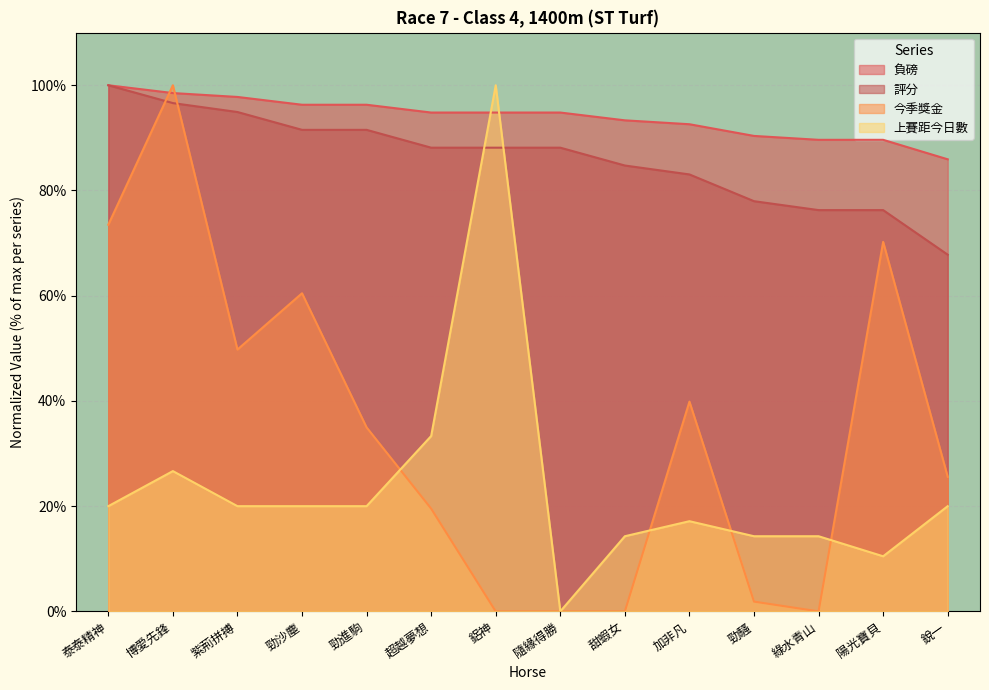

Is it true that 負磅 equals 96.3 at 勁沙塵?

True